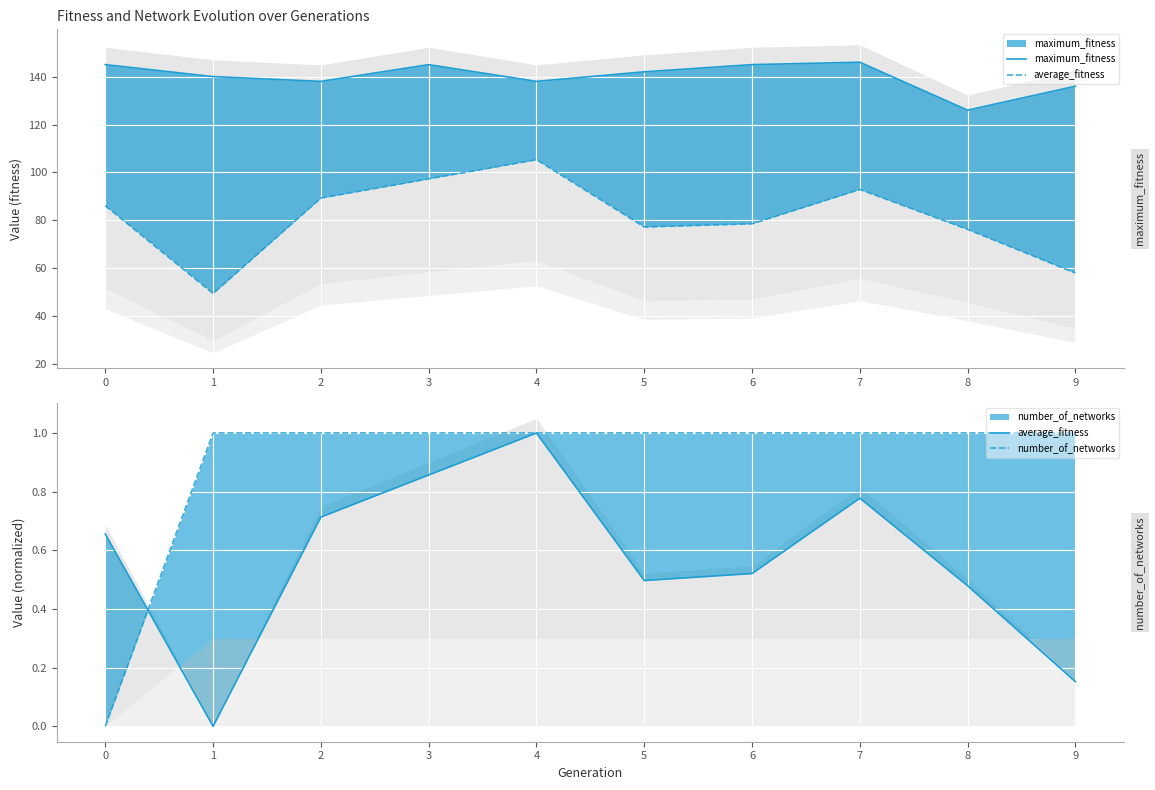

Reading left to right, list all the values displayed in this chart.

maximum_fitness: 145.0	140.0	138.0	145.0	138.0	142.0	145.0	146.0	126.0	136.0
average_fitness: 0.7	0.0	0.7	0.9	1.0	0.5	0.5	0.8	0.5	0.2
number_of_networks: 0.0	1.0	1.0	1.0	1.0	1.0	1.0	1.0	1.0	1.0